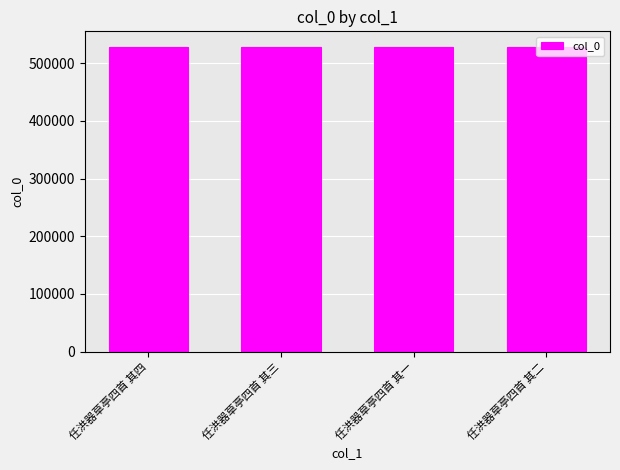

What is the label of the 4th bar from the left?

任洪器草亭四首 其二